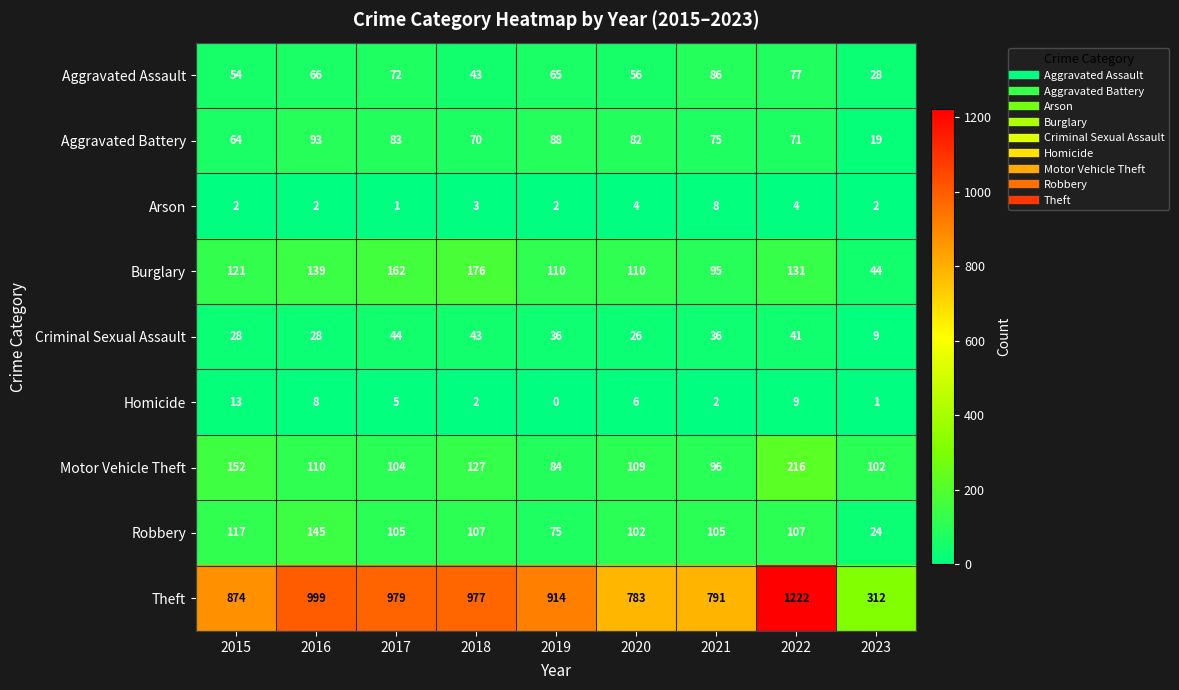

Count the number of data series in this chart.

9